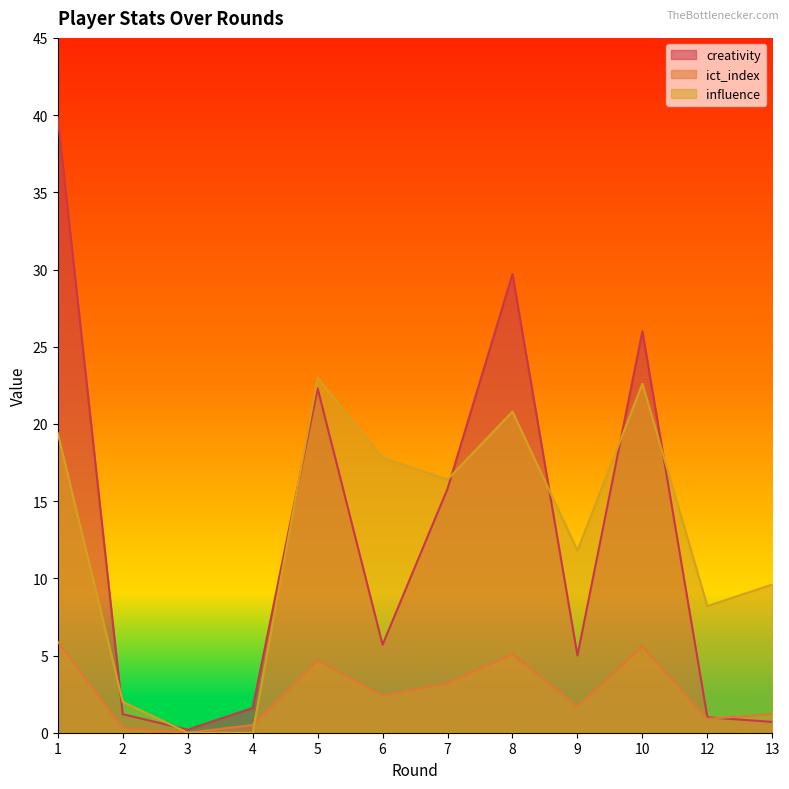

Read the creativity value at 7.

15.8